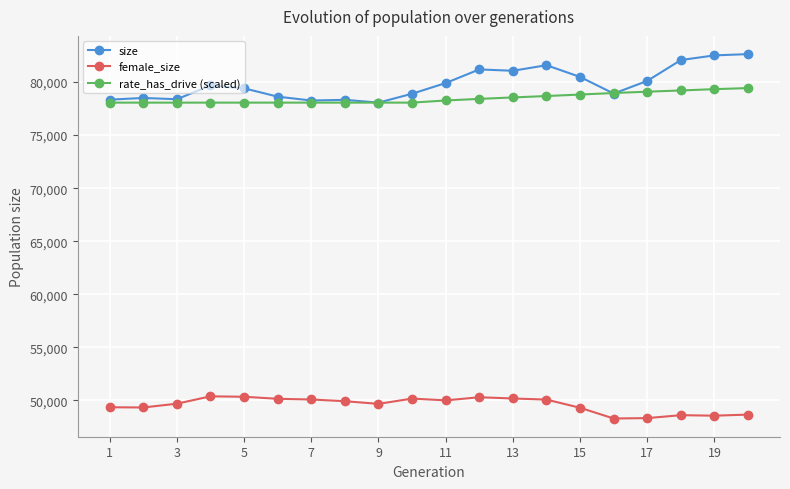

What is the minimum value shown in the chart?

48303.0